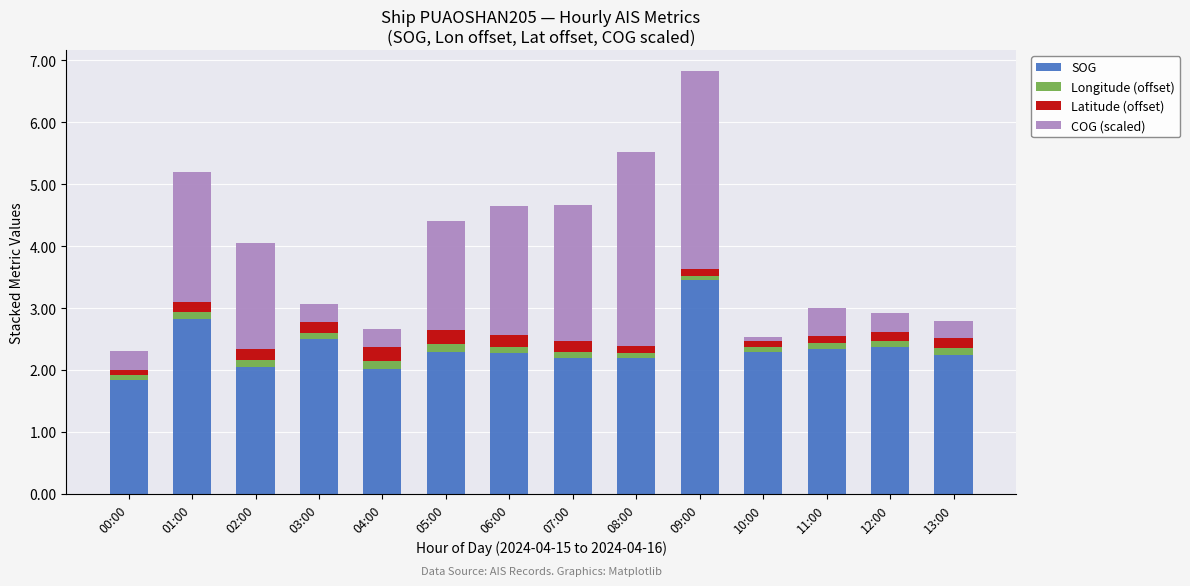

What is the maximum value for SOG?

3.5